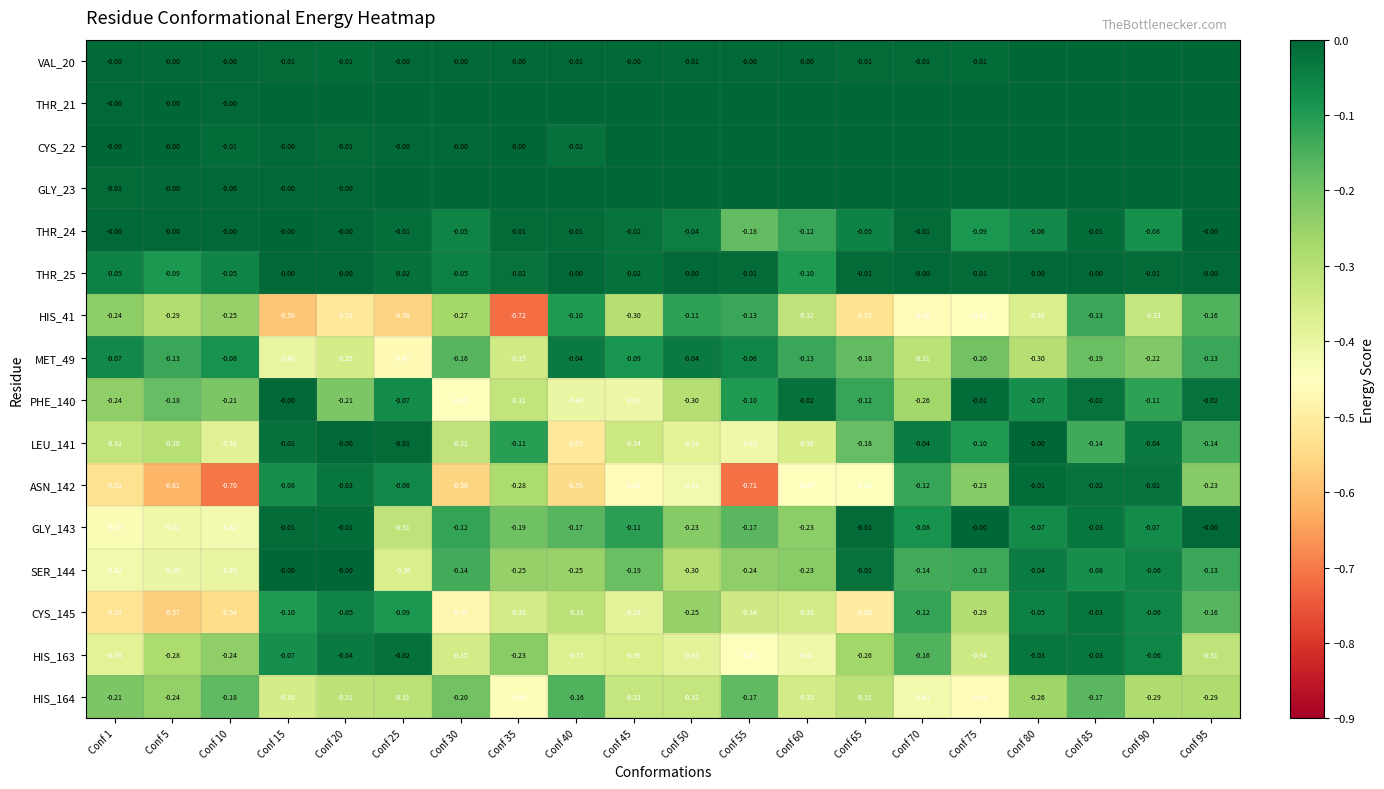

Is the value of HIS_41 at Conf 95 greater than the value of THR_25 at Conf 15?

No